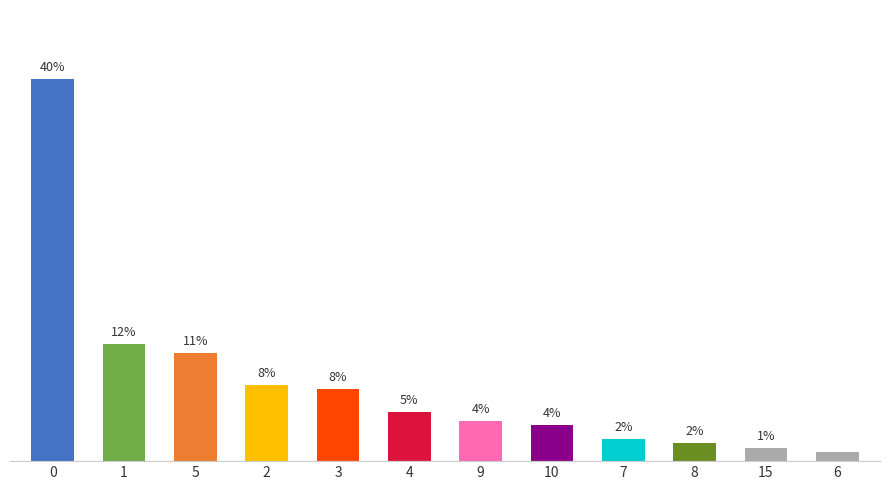

At which label is the value closest to 20?

1